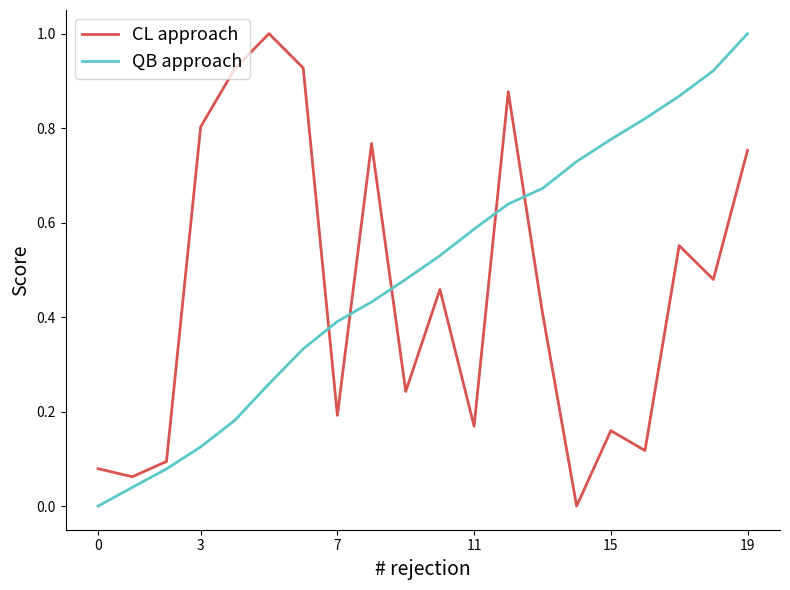

At how many categories does at least one series exceed 0?

20